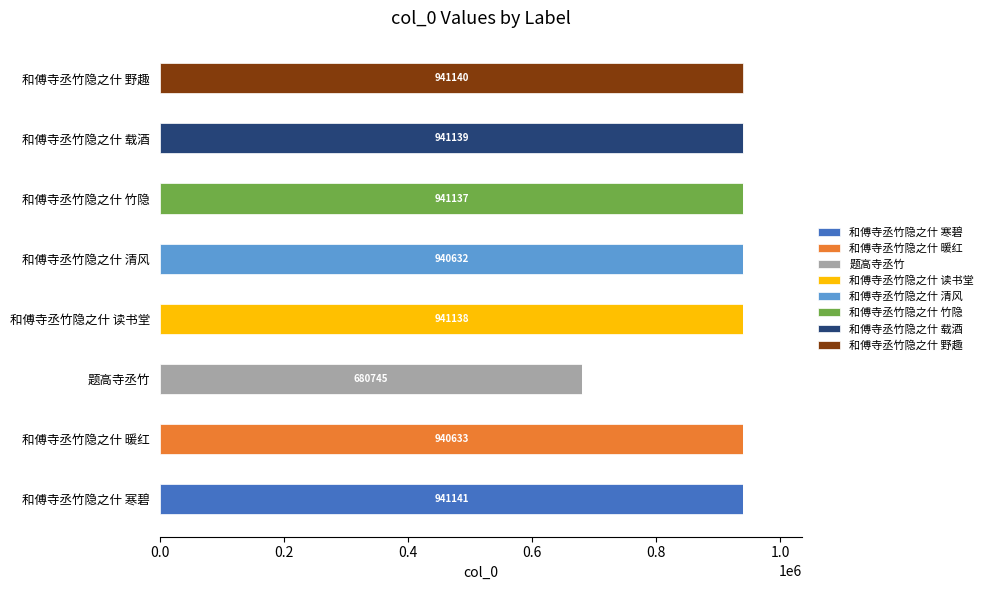

What is the maximum value for 和傅寺丞竹隐之什 寒碧?

941141